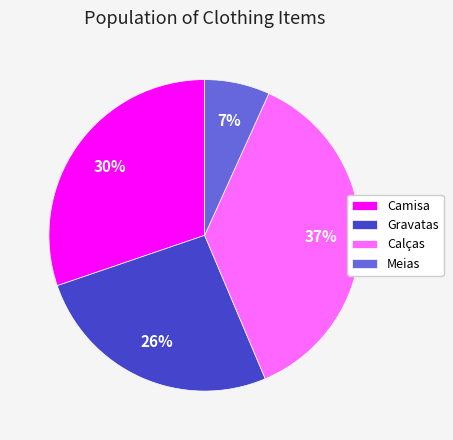

Which has a higher value, Gravatas or Calças?

Calças